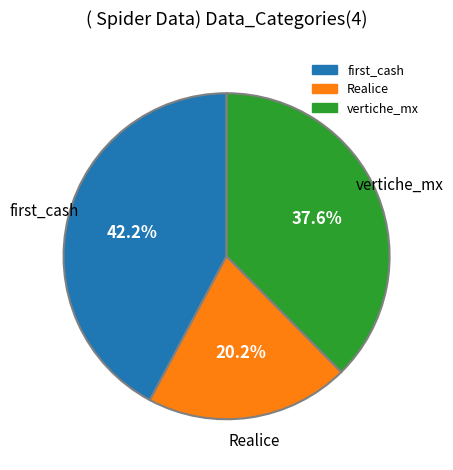

Is there a majority slice in this chart?

No